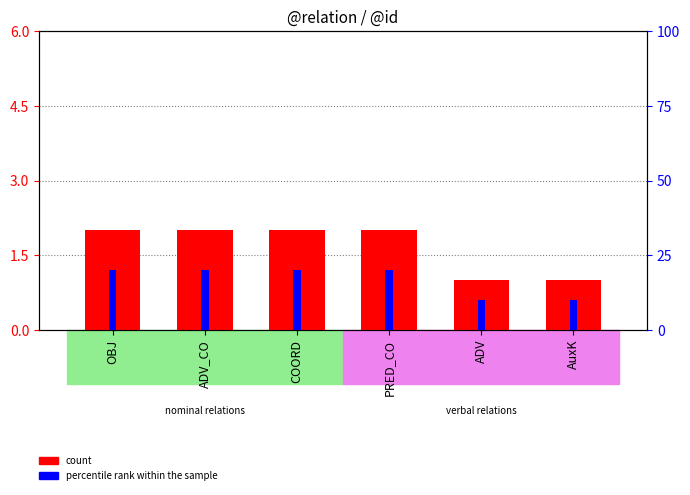

How many data points does each series have?

6